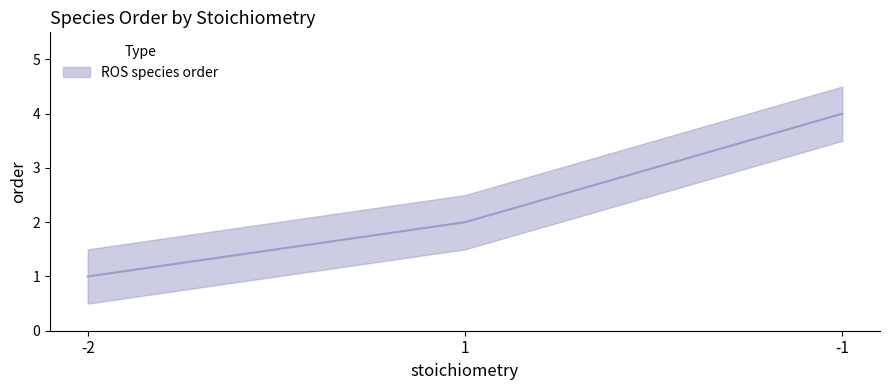

True or false: the data shows 4 at -1.

True